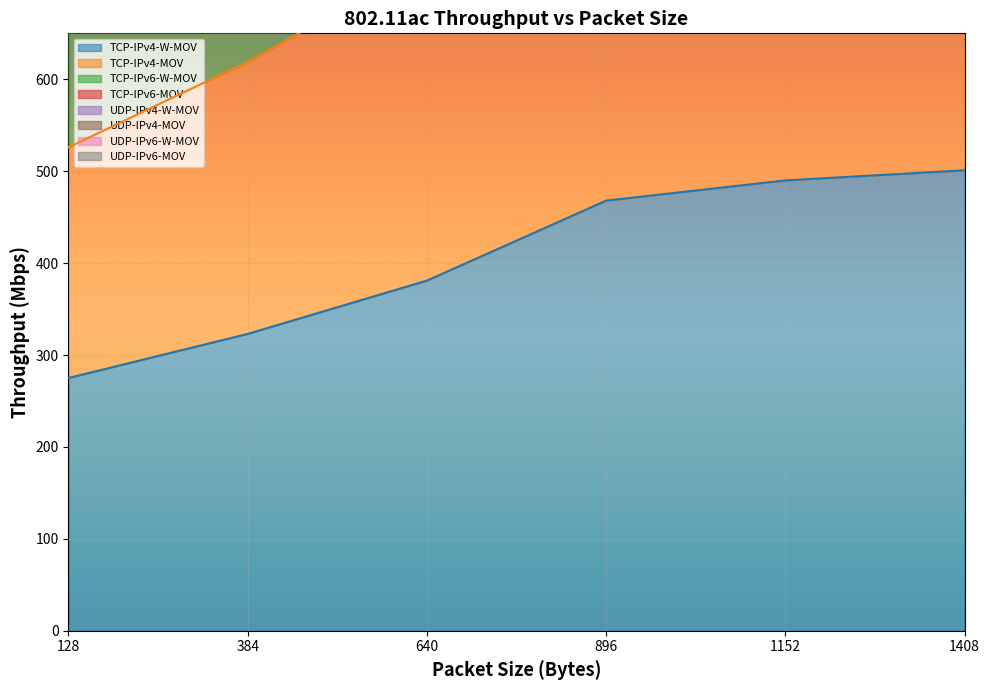

Reading left to right, extract all data points from this chart.

TCP-IPv4-W-MOV: 275	323	381	468	490	501
TCP-IPv4-MOV: 526	619	728	874	899	918
TCP-IPv6-W-MOV: 2257	2471	2698	3000	3143	3305
UDP-IPv4-W-MOV: 1833	2003	2187	2424	2524	2618
UDP-IPv6-MOV: 2054	2251	2452	2725	2842	2982